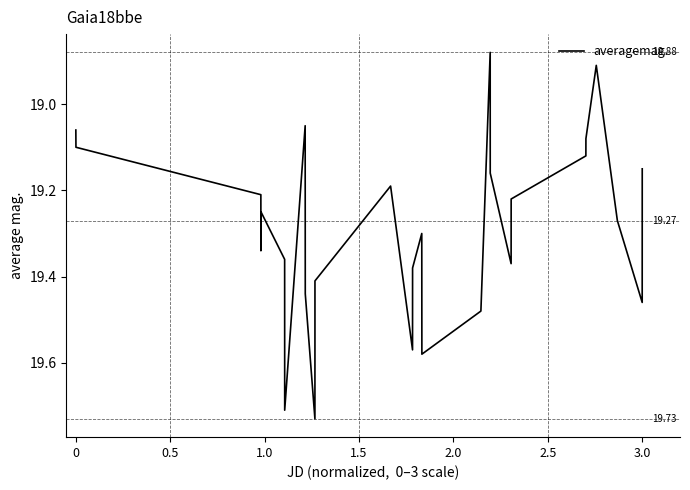

Does the chart have visible grid lines?

No